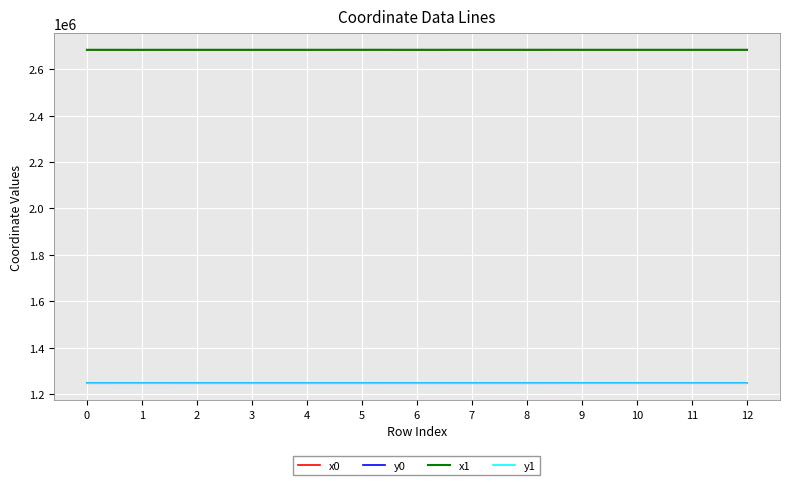

What is the smallest value displayed?

1247797.0